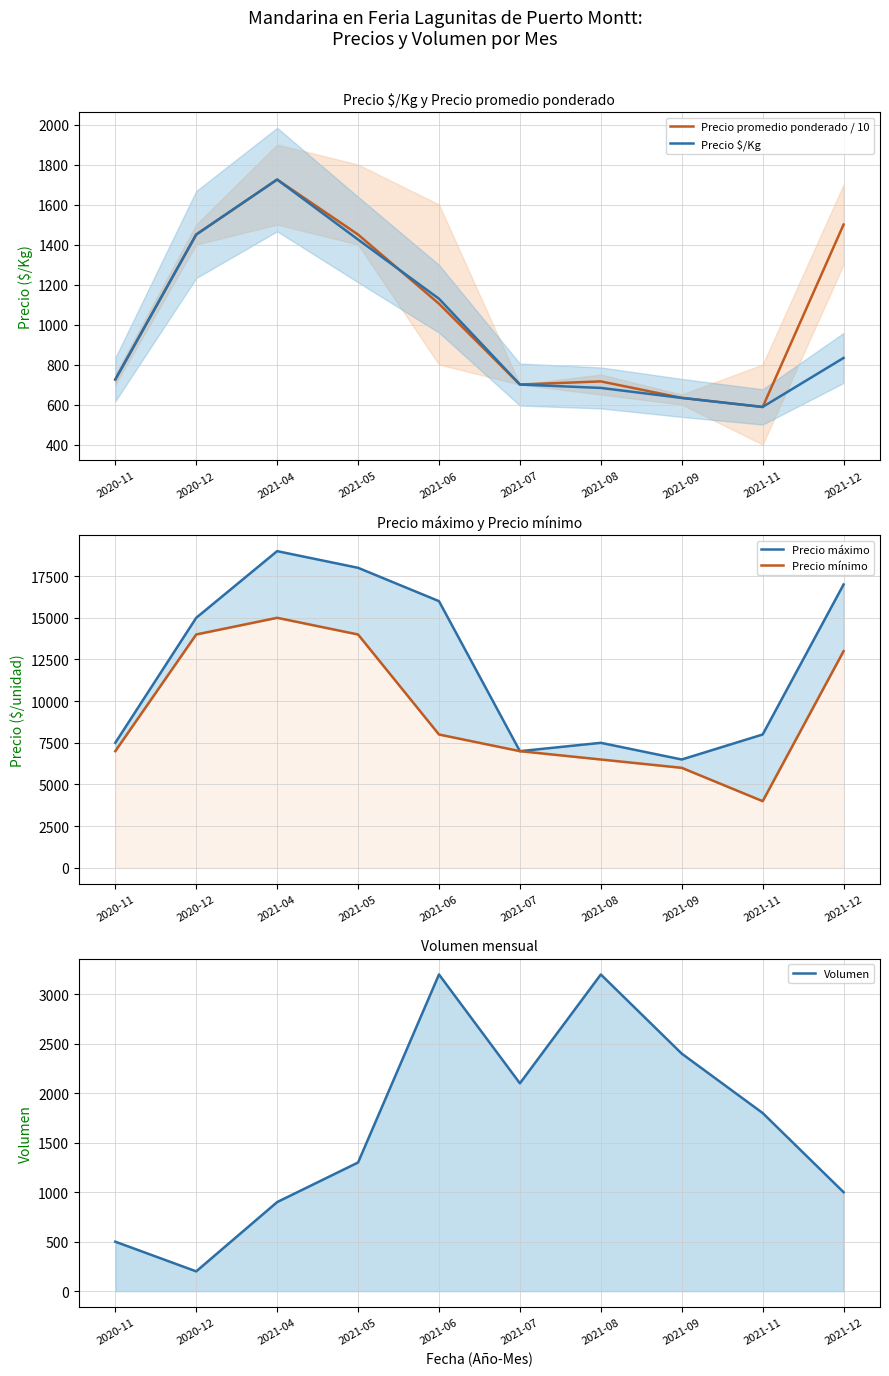

True or false: Precio máximo and Precio mínimo intersect in this chart.

False